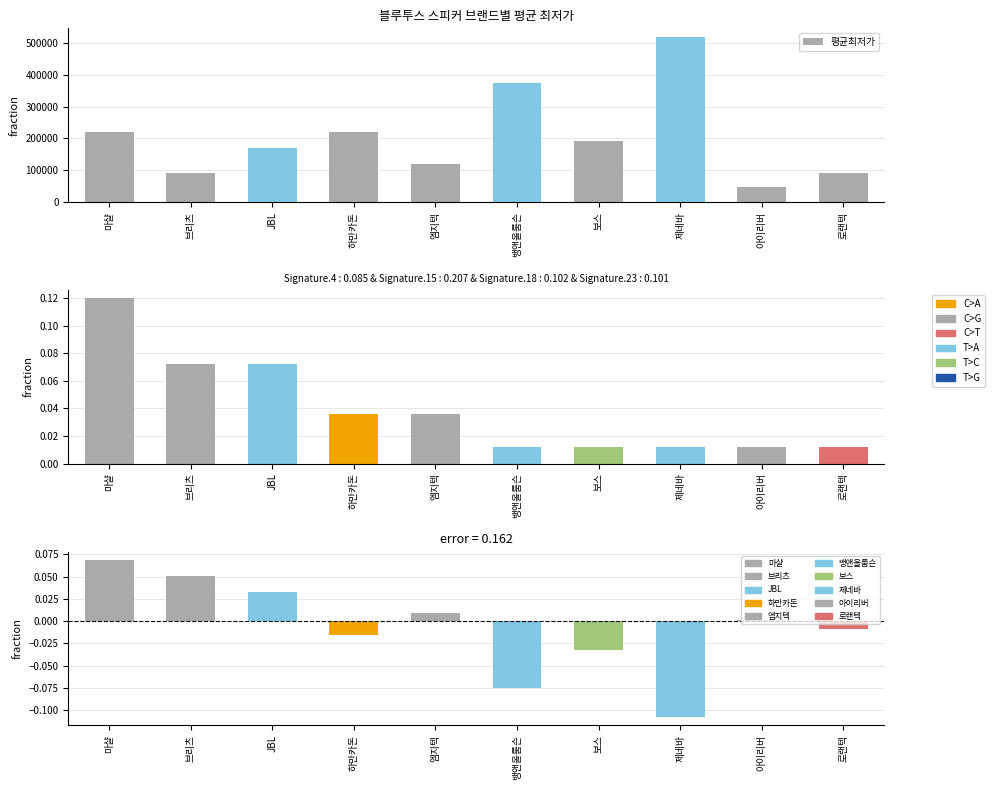

List the labels in order of value, smallest first.

아이리버, 로랜텍, 브리츠, 엠지텍, JBL, 보스, 마샬, 하만카돈, 뱅앤올룹슨, 제네바